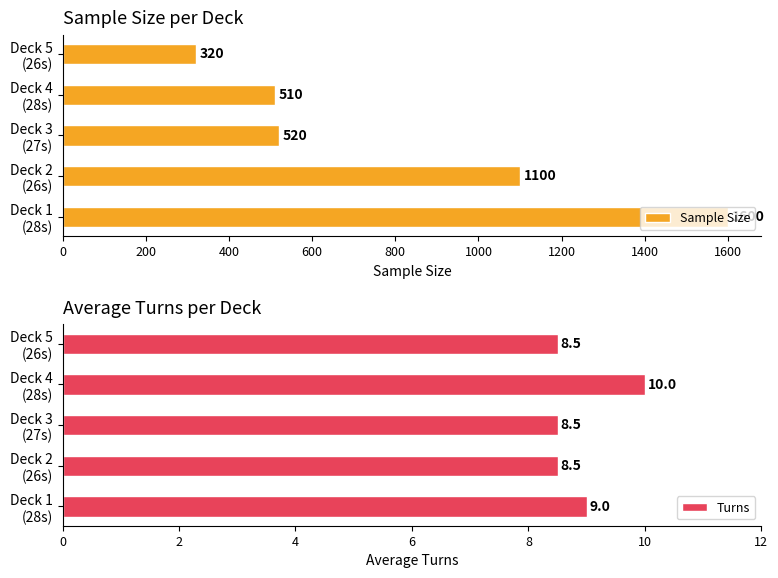

What is the average value of the Sample Size series?

810